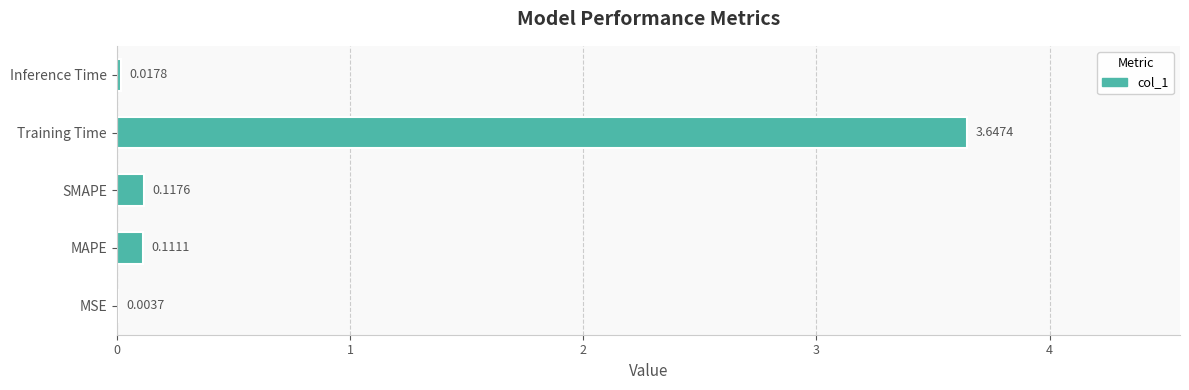

What is the change in value from Training Time to Inference Time?

-3.6